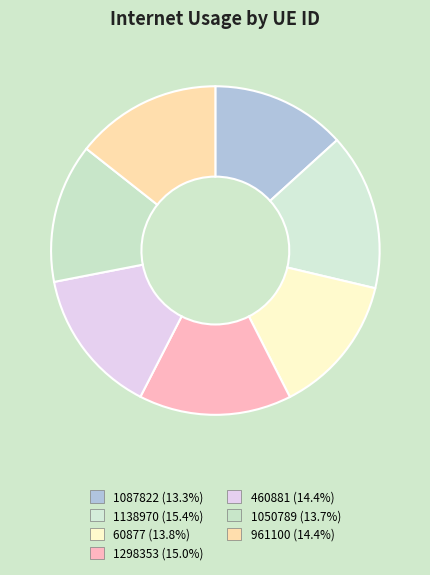

What percentage is the 1050789 slice, to the nearest percent?

14%